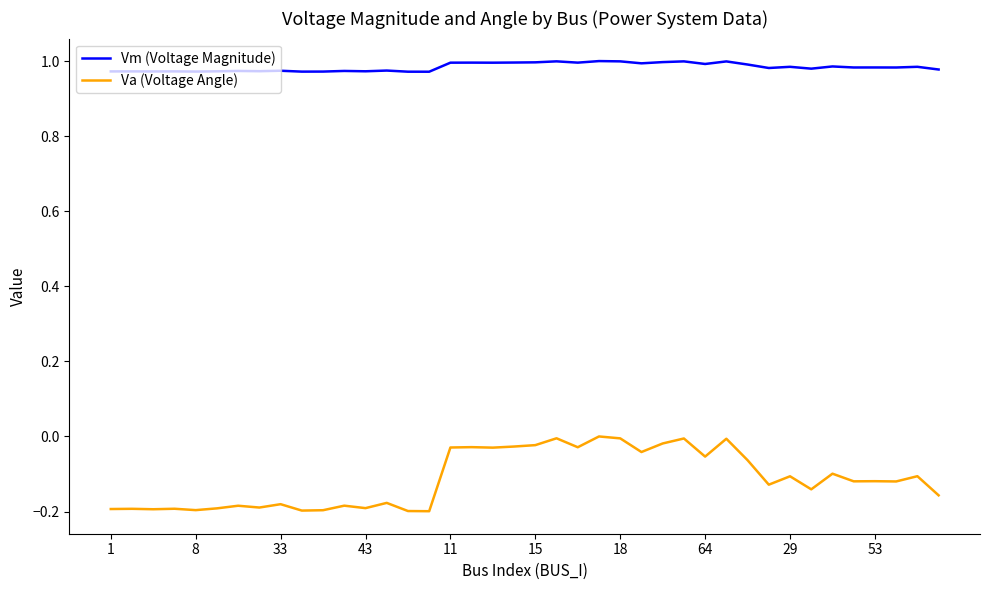

Which series has the largest total across all categories?

Vm (Voltage Magnitude)